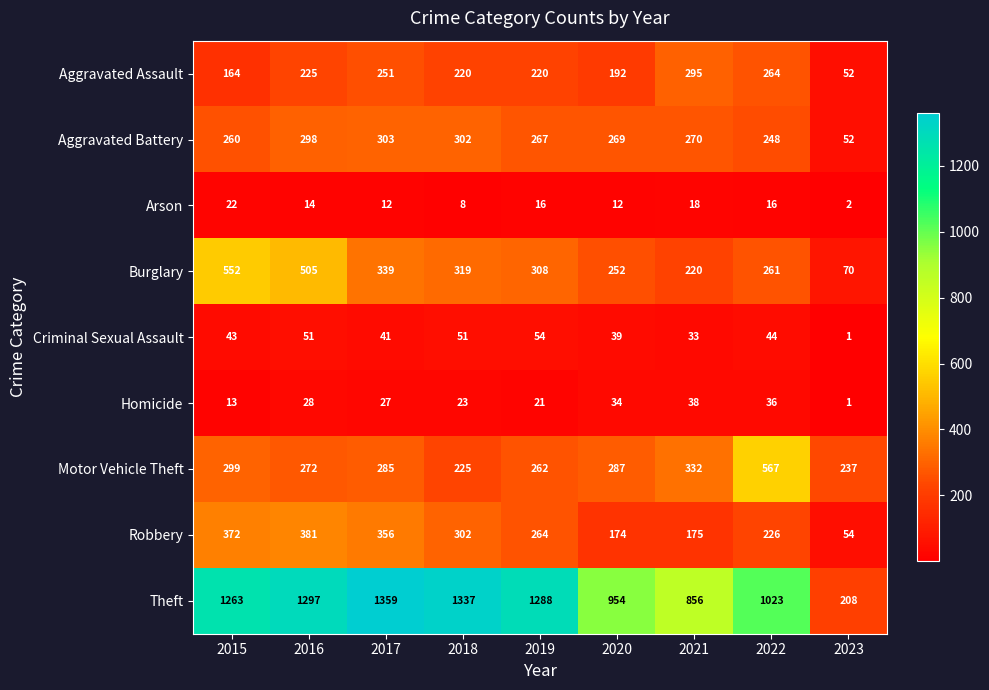

What is the sum of the Aggravated Battery values at 2019 and 2018?

569